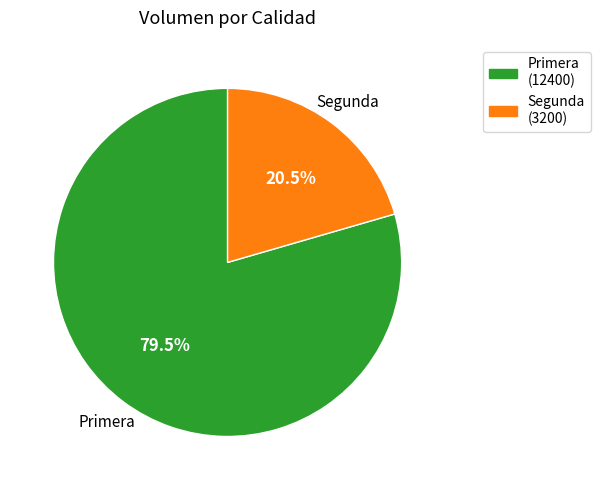

Which slice is the largest?

Primera